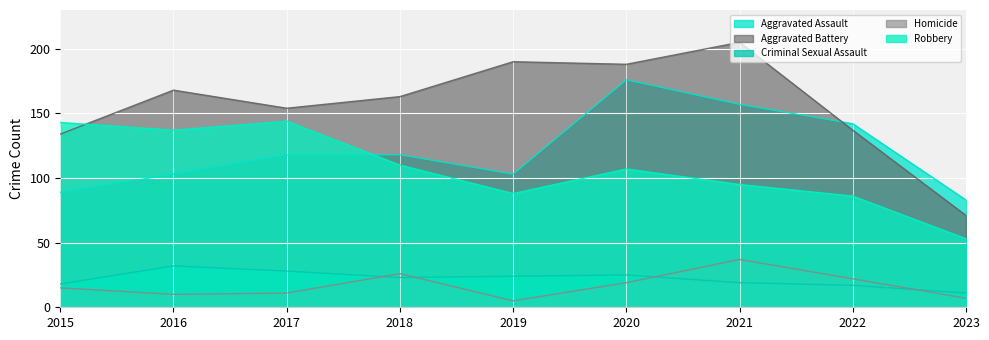

True or false: Homicide and Aggravated Battery intersect in this chart.

False